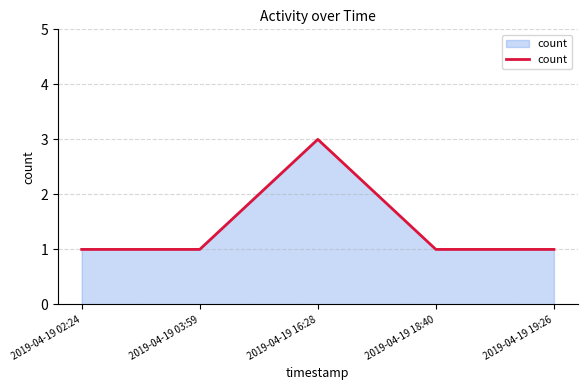

How many categories are shown in the chart?

5